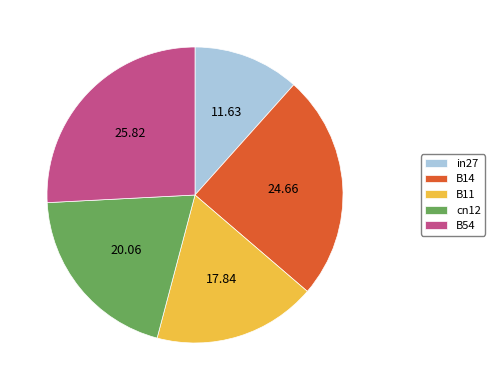

Do cn12 and B14 together represent more than half of the pie?

No